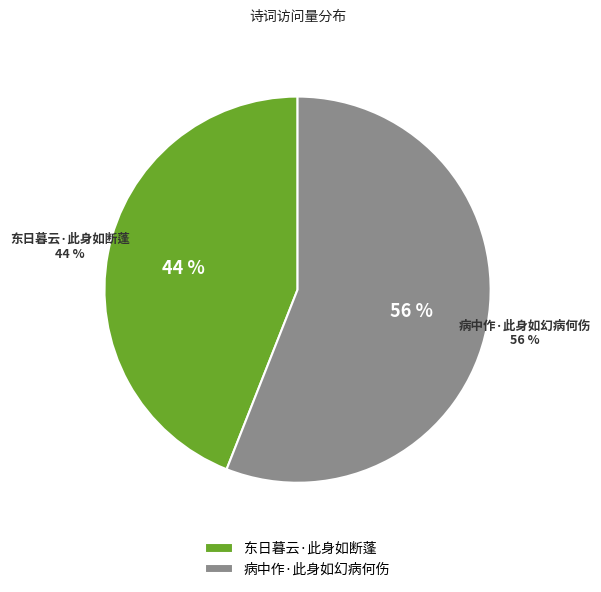

What percentage is NOT represented by 病中作·此身如幻病何伤?

44.0%